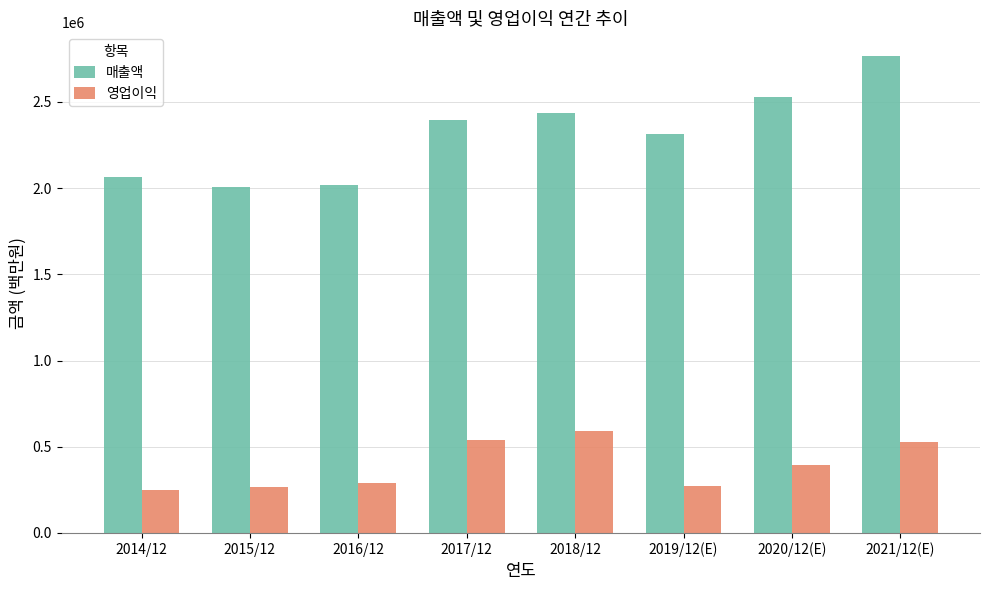

How many data points in 매출액 are less than 2395754?

4